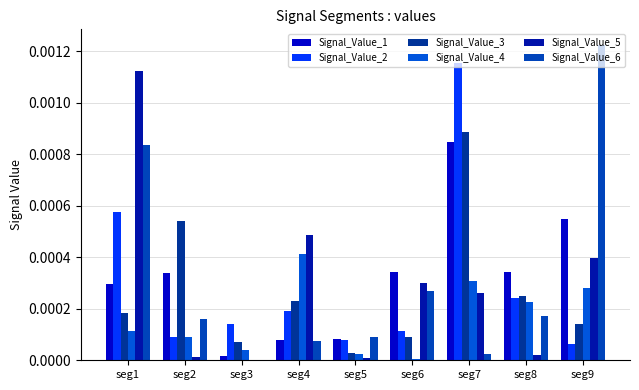

Count the number of data series in this chart.

6